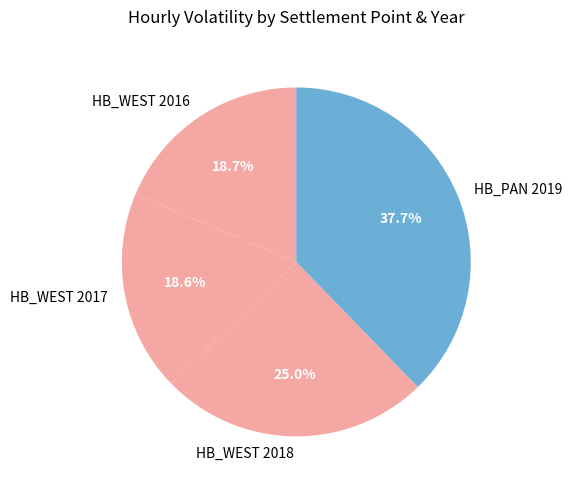

What portion of the pie excludes HB_PAN 2019?

62.3%